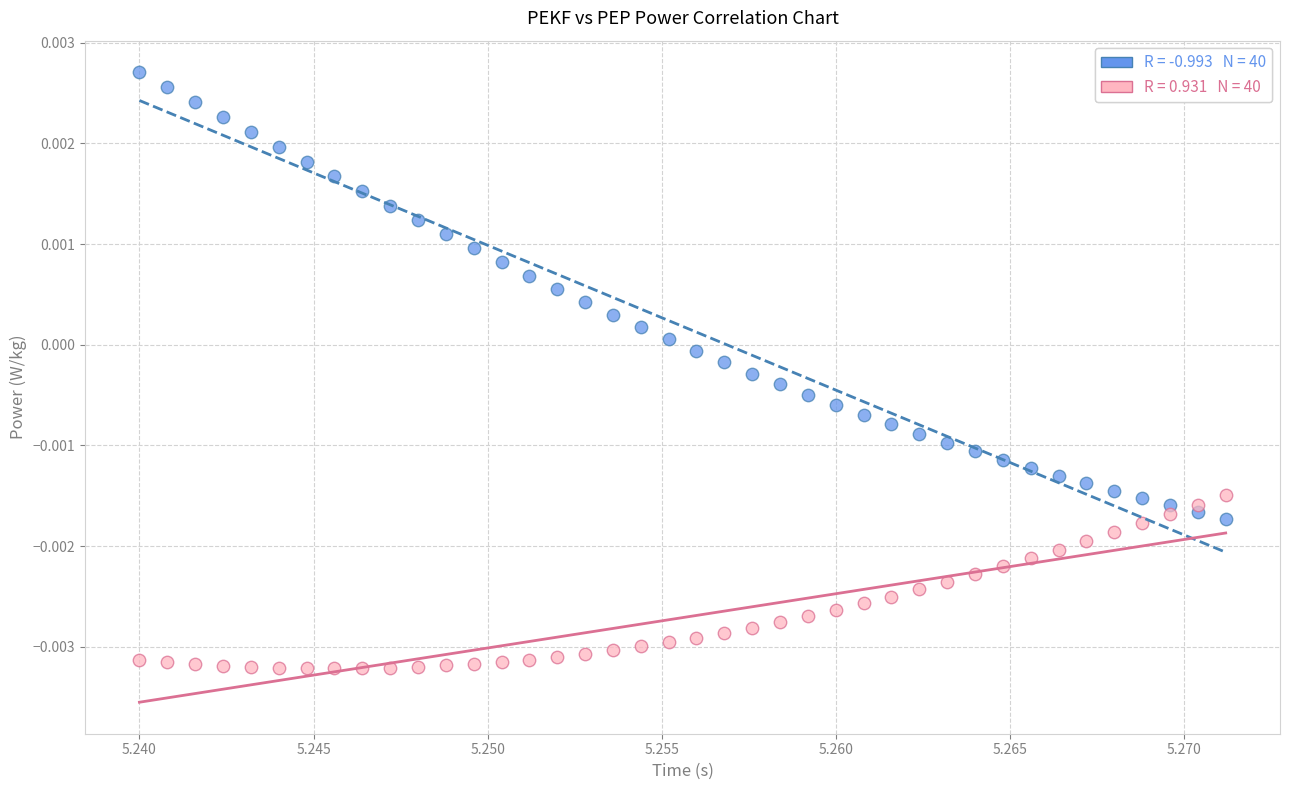

Count the number of points in this scatter plot.

80